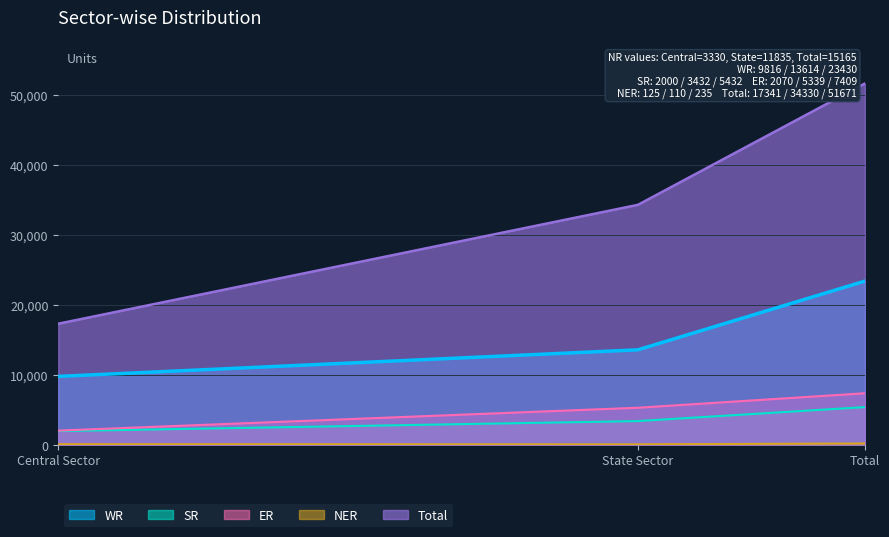

At State Sector, list the series in order from smallest to largest.

NER, SR, ER, WR, Total